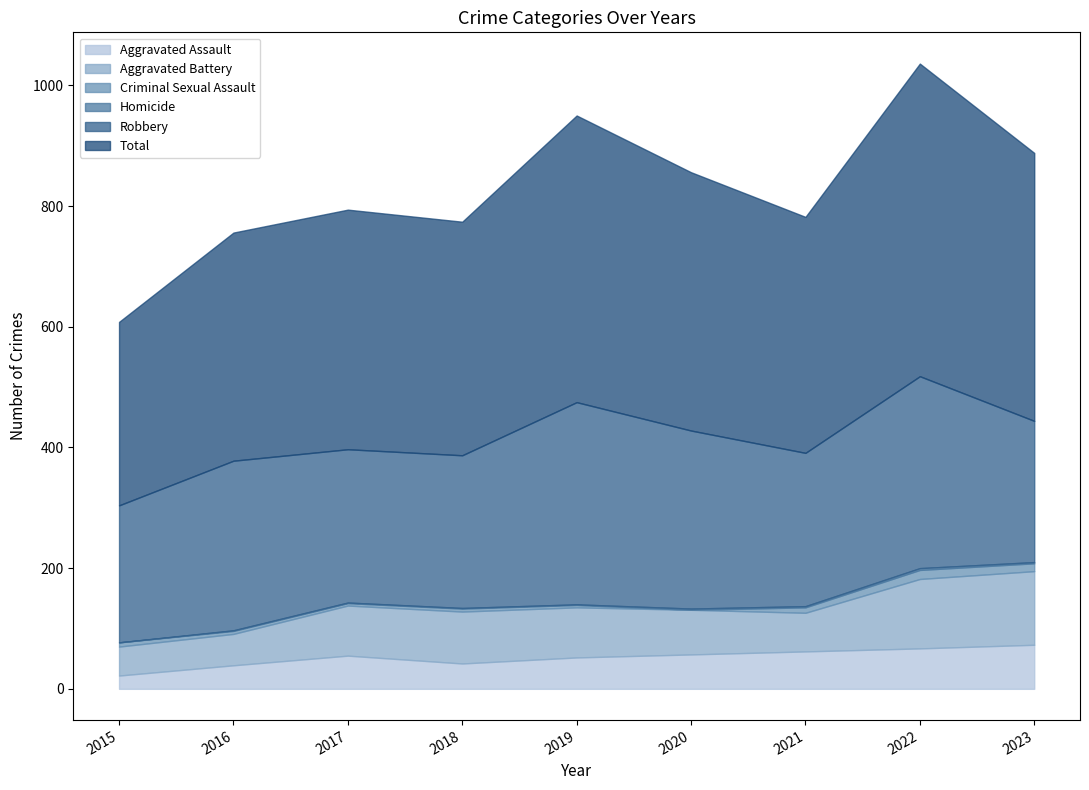

What is the value of the Total point at the 9th from the left?

444